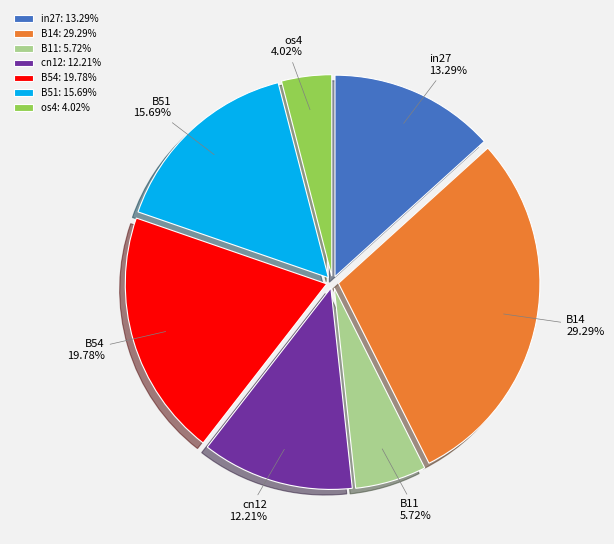

Does os4 represent more than half of the total?

No